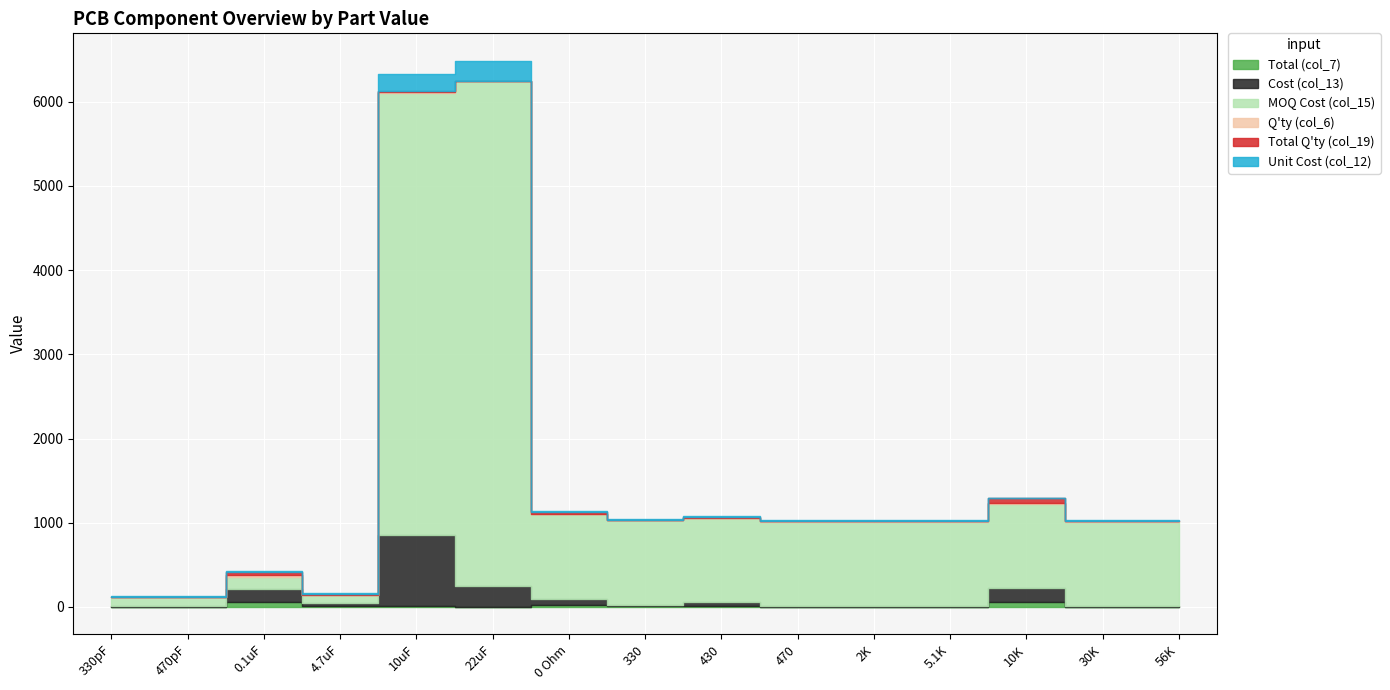

True or false: Total (col_7) and Total Q'ty (col_19) intersect in this chart.

False